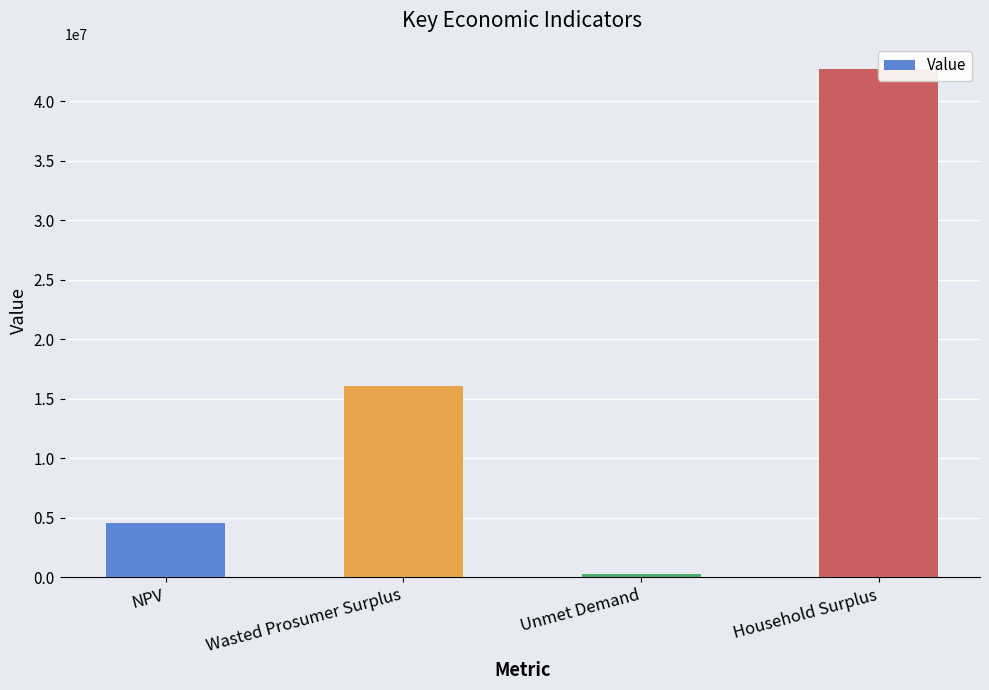

How many values exceed 16064339?

2